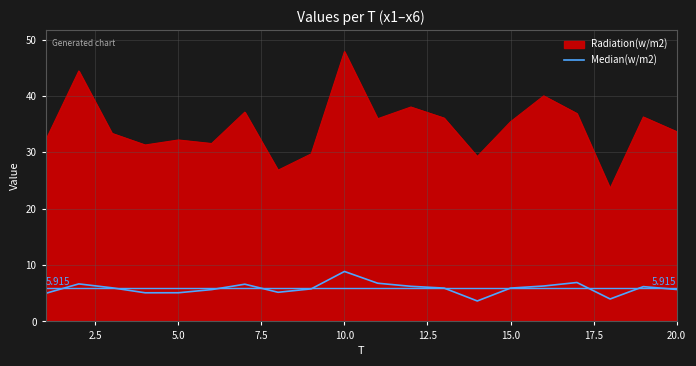

Does the chart display data point markers on the line(s)?

No